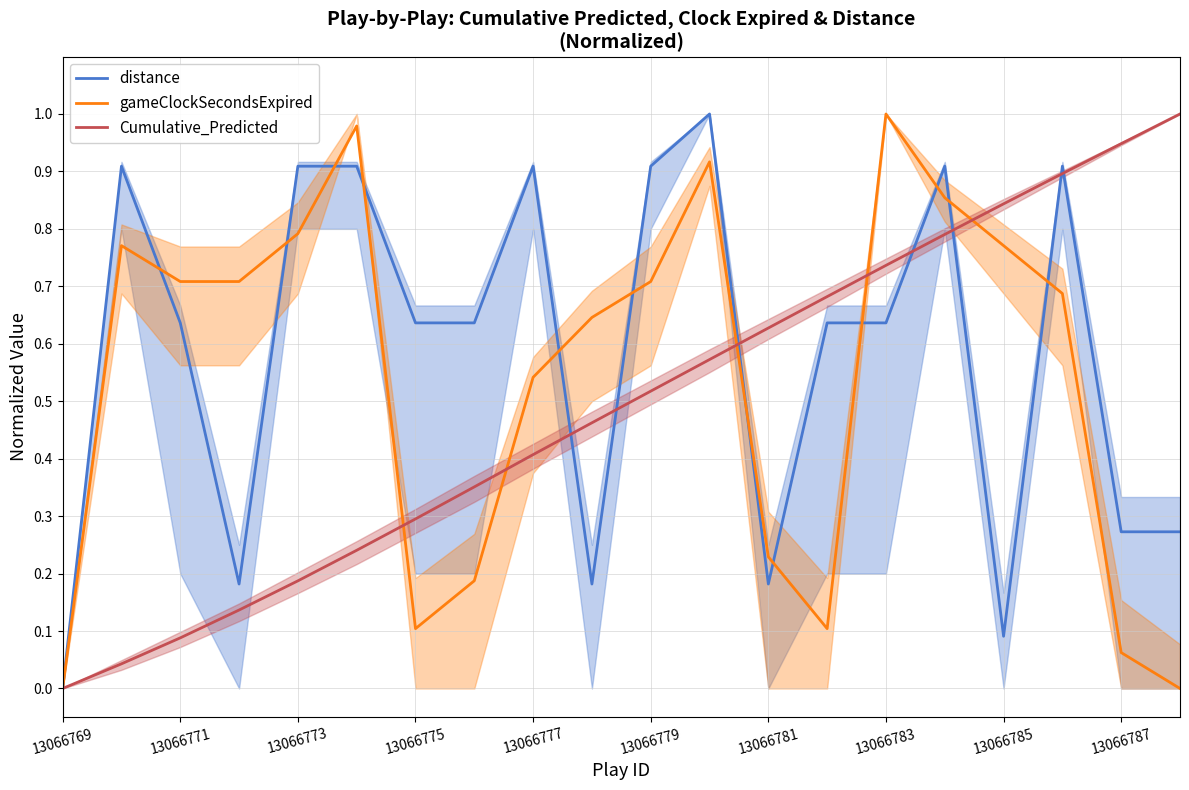

At which label does Cumulative_Predicted reach its minimum?

13066769